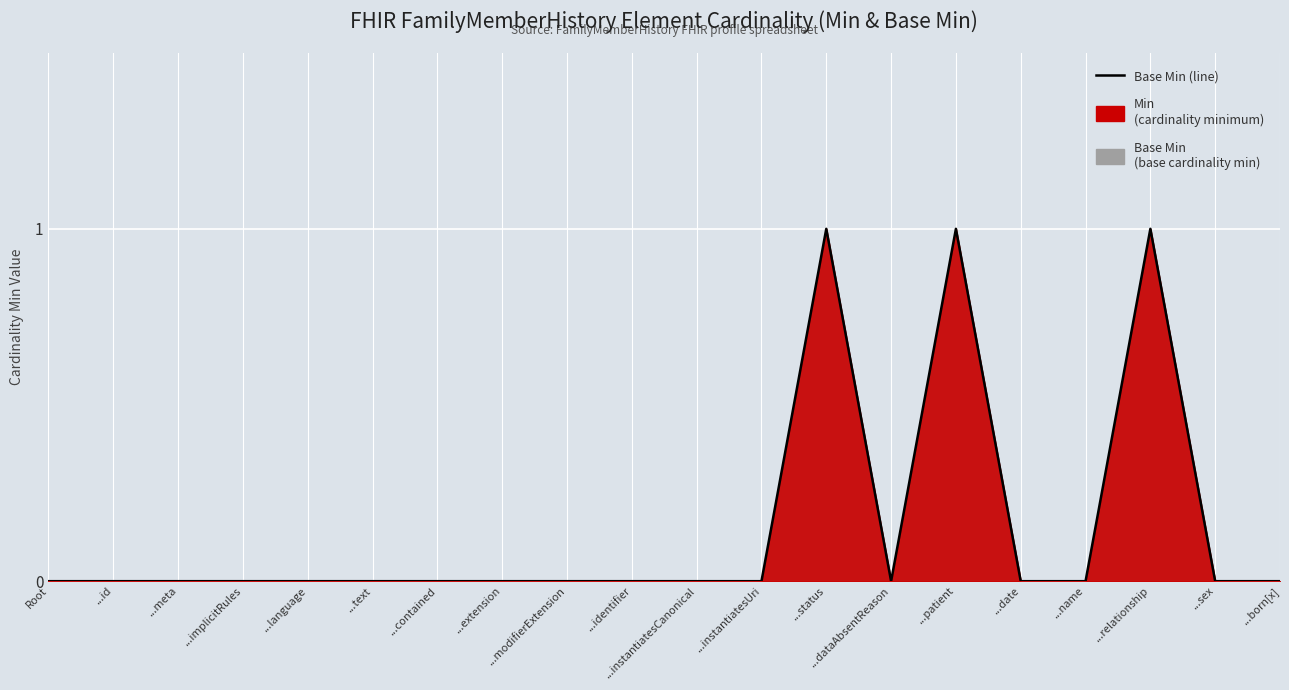

The value at ...contained is 0. True or false?

True